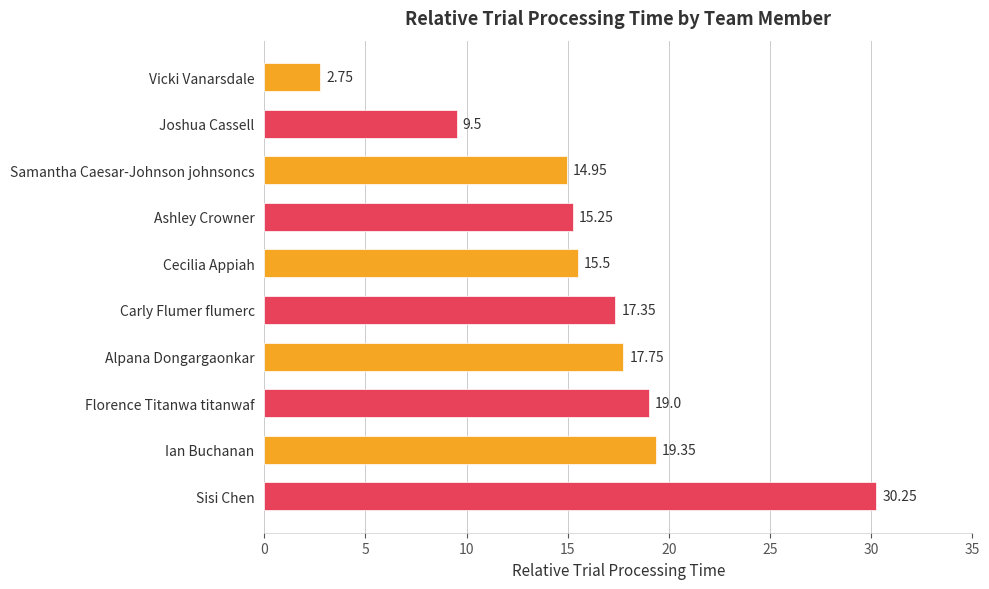

Approximately how many times larger is the value at Ashley Crowner compared to Samantha Caesar-Johnson johnsoncs?

1.0